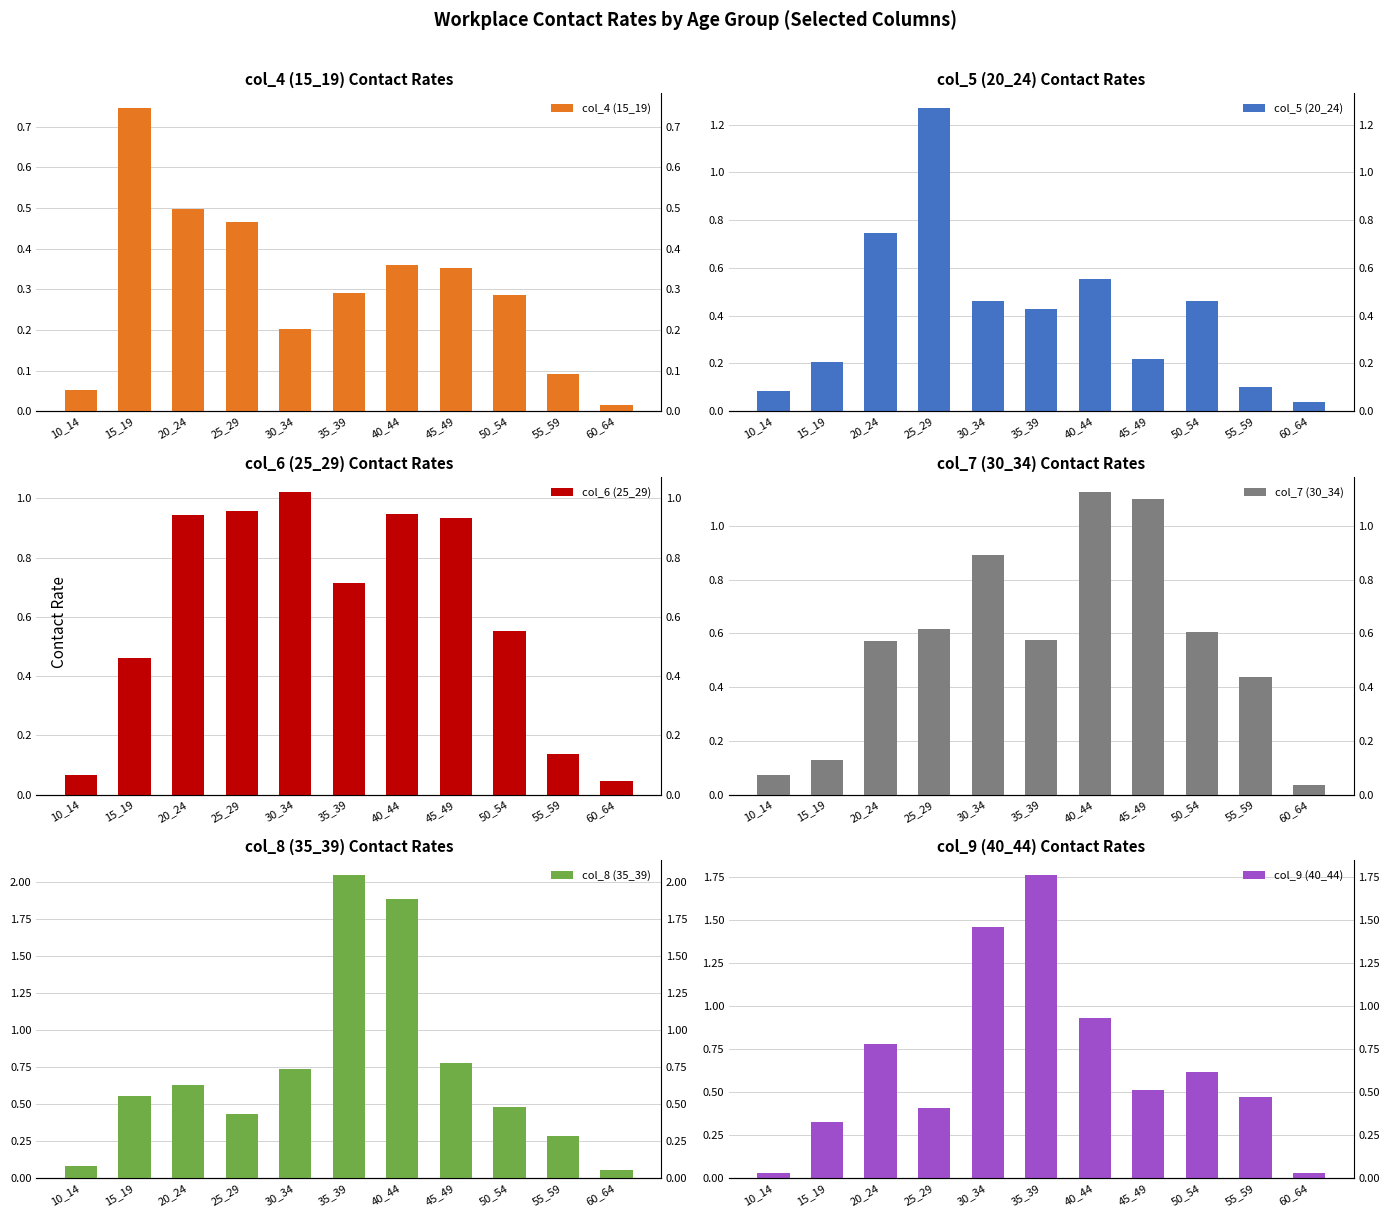

The value of col_6 (25_29) at 20_24 is 1.7. True or false?

False